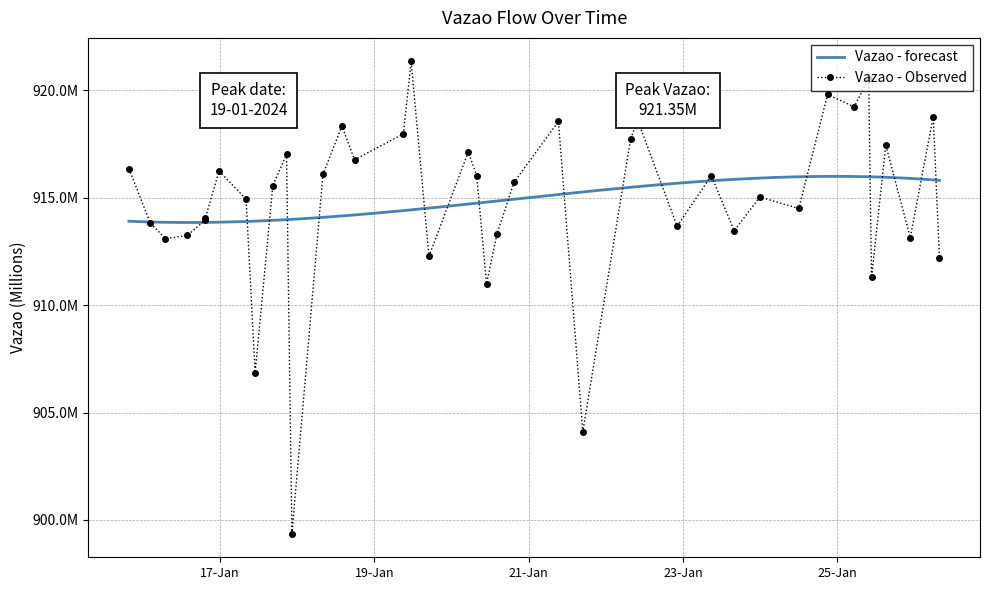

What is the label of the 29th point from the left?

2024-01-23 08:49:12